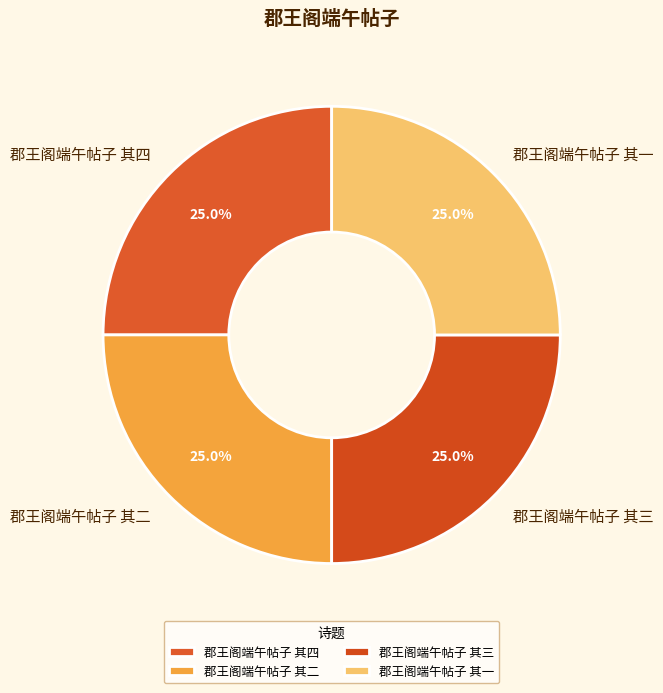

What portion of the pie excludes 郡王阁端午帖子 其四?

75.0%